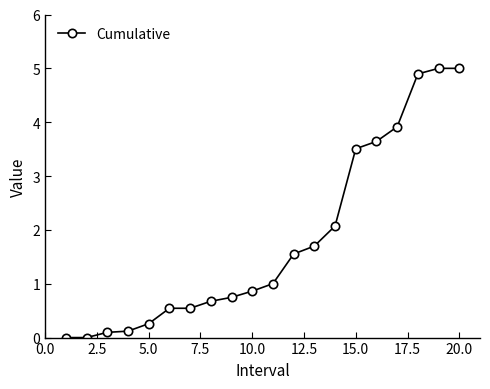

What is the value of the 20th point from the left?

5.0